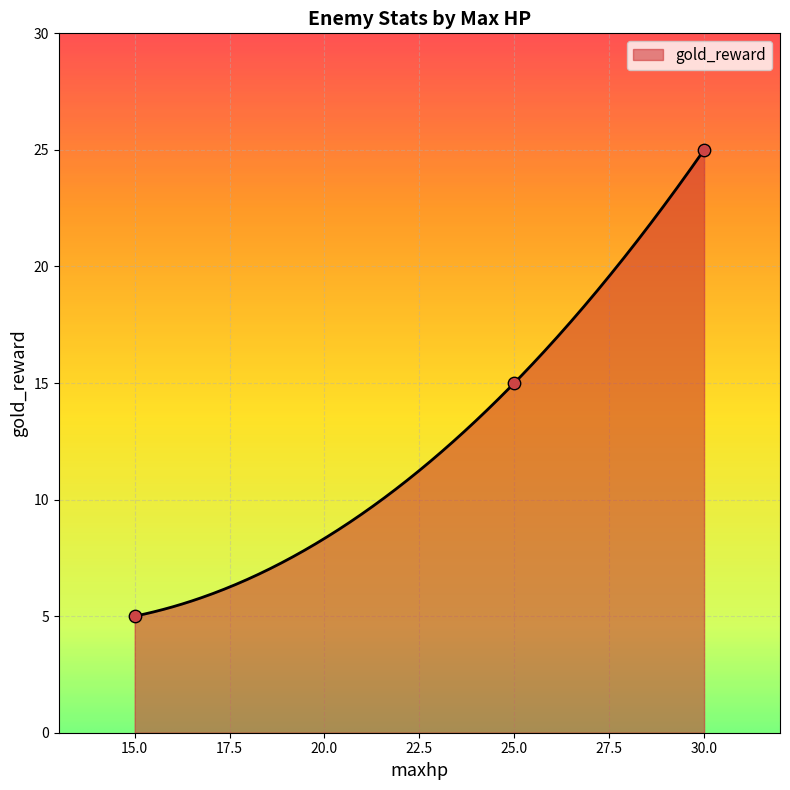

What is the lowest value of the gold_reward series?

5.0